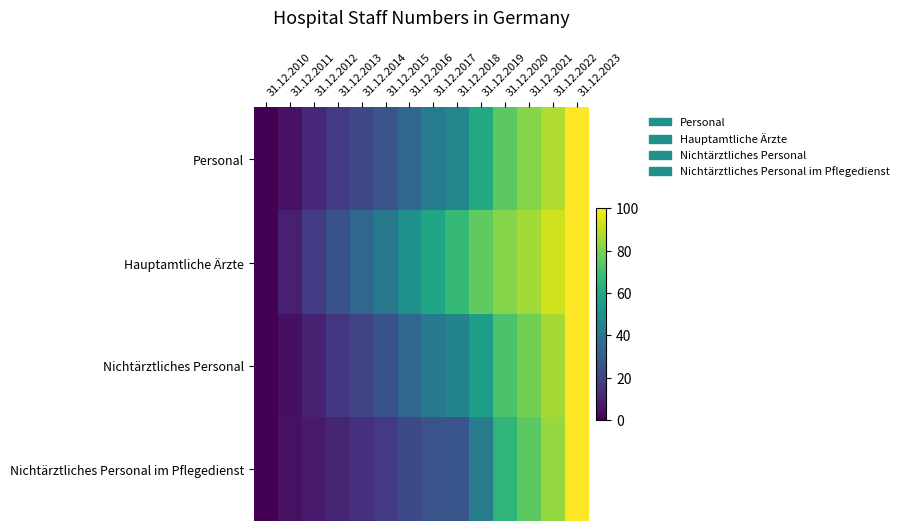

What is the spread (max minus min) of values at 31.12.2011?

4.7